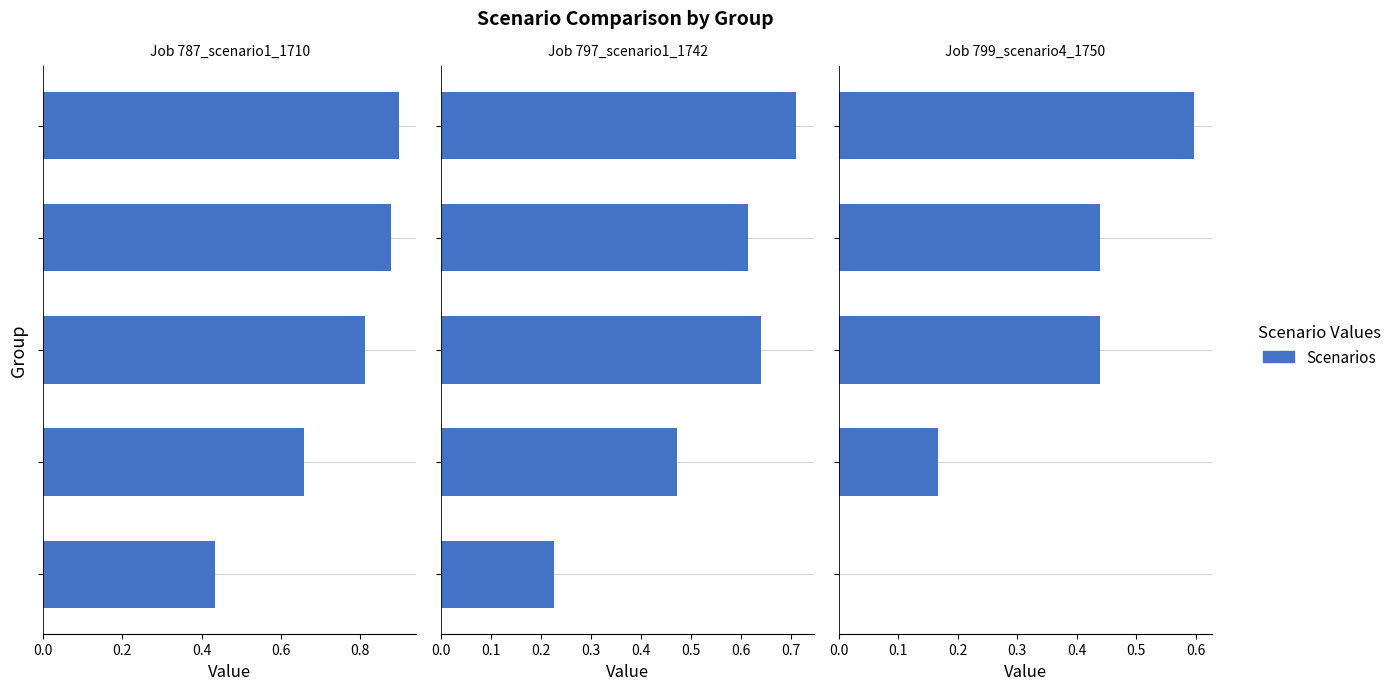

Reading left to right, what are all the values shown in this chart?

job787_scenario1_1710: 0.4	0.7	0.8	0.9	0.9
job797_scenario1_1742: 0.2	0.5	0.6	0.6	0.7
job799_scenario4_1750: 0.0	0.2	0.4	0.4	0.6